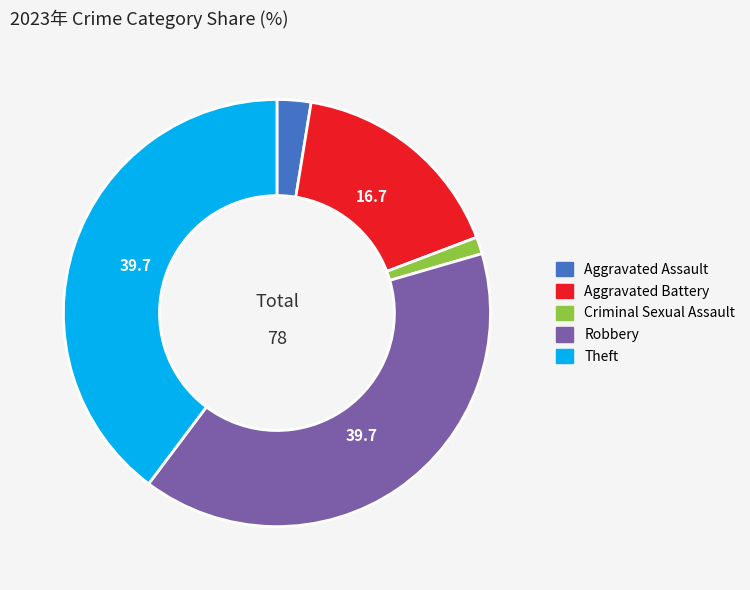

Does Robbery account for over 50% of the chart?

No